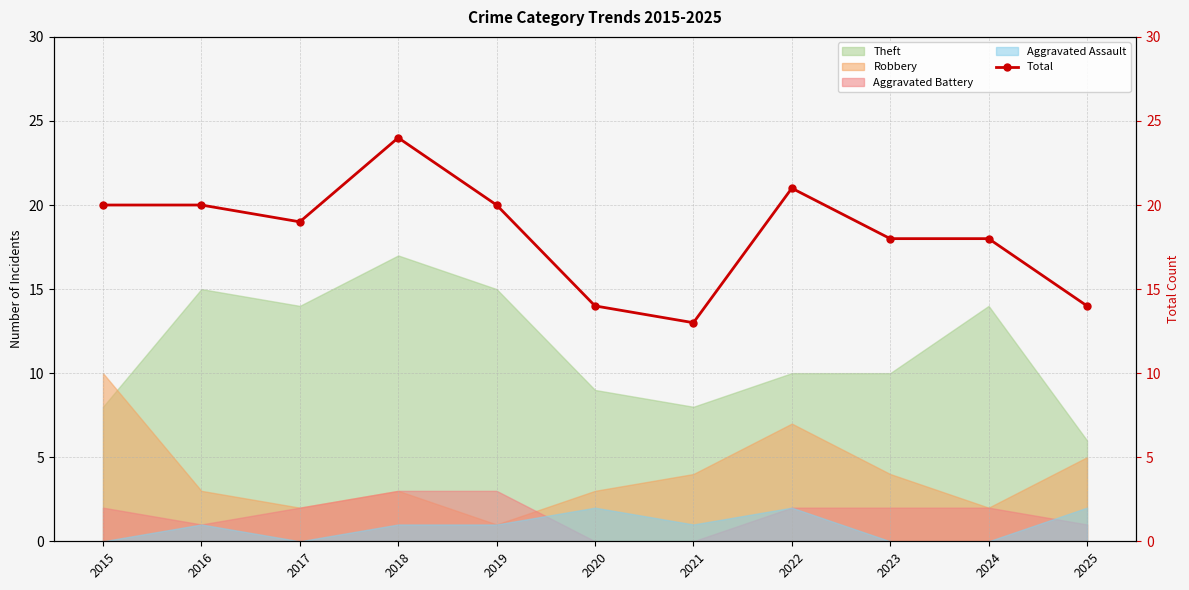

Count the number of categories in the chart.

11